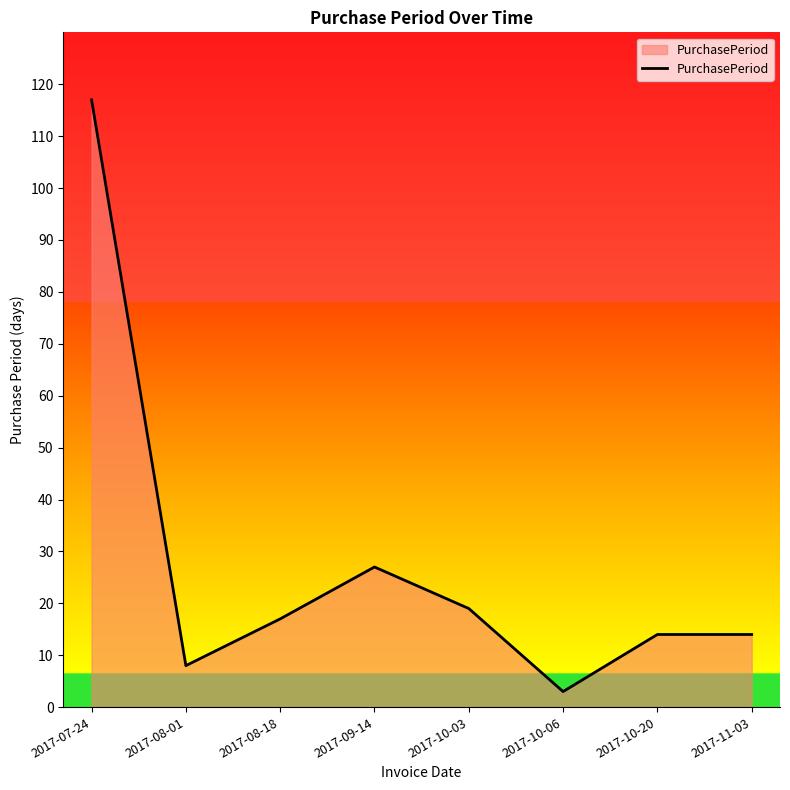

What is the ratio of the value at 2017-09-14 to the value at 2017-08-01?

3.4